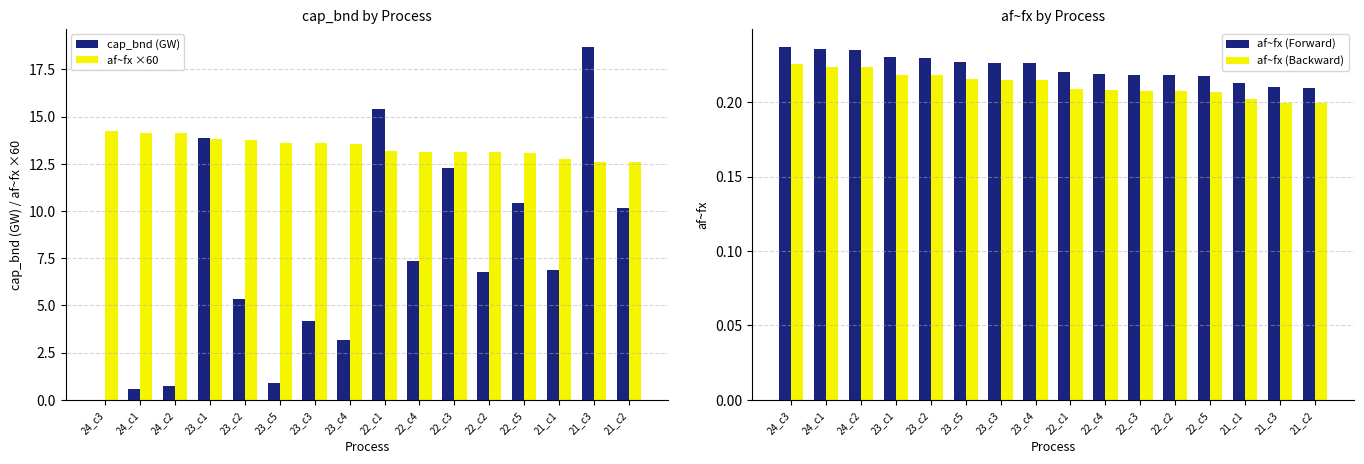

The af~fx (Backward) series shows 0.3 at 21_c2. True or false?

False